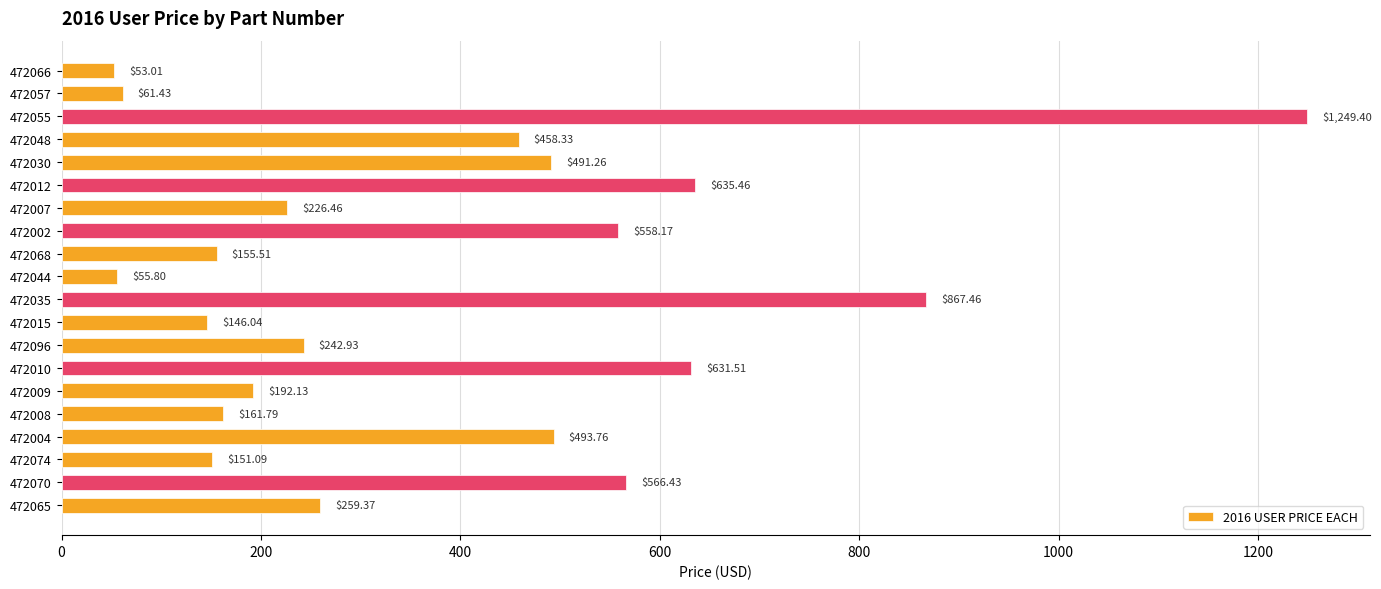

What is the sum of all values?

7657.3